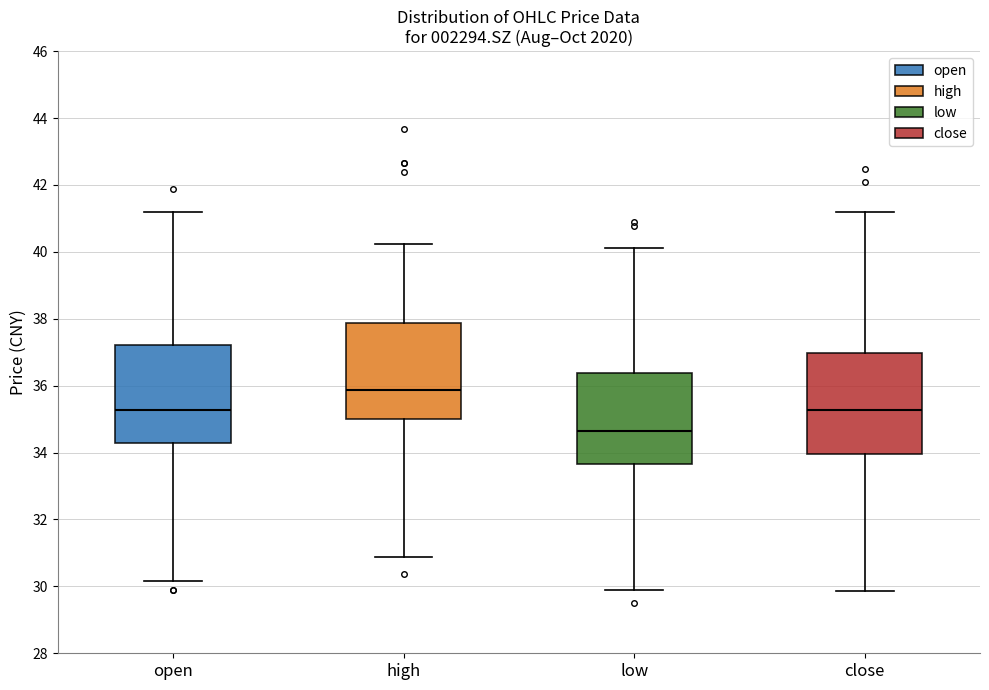

Reading left to right, read every box against the y-axis: the position of its median line, the range the box covers, and the ends of its whiskers. The values are not printed on the chart, so give them approximately, as read against the axis.

open: median 35.2, box 34.2 to 37.2, whiskers 30.2 to 41.2
high: median 35.8, box 35.0 to 37.8, whiskers 30.8 to 40.2
low: median 34.6, box 33.6 to 36.4, whiskers 29.8 to 40.2
close: median 35.2, box 34.0 to 37.0, whiskers 29.8 to 41.2